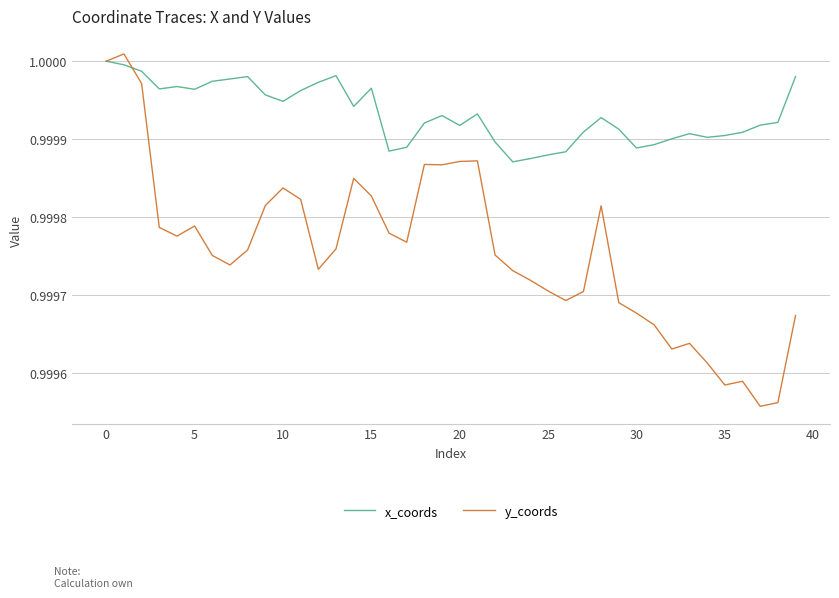

What is the sum of all y_coords values?

40.0